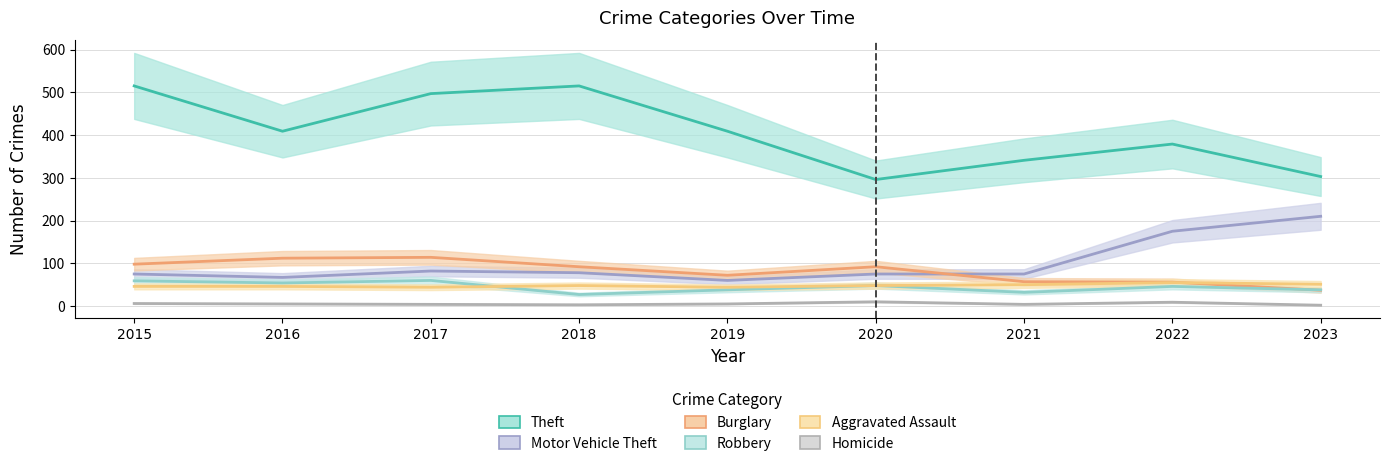

What is the total value across all series at 2017?

801